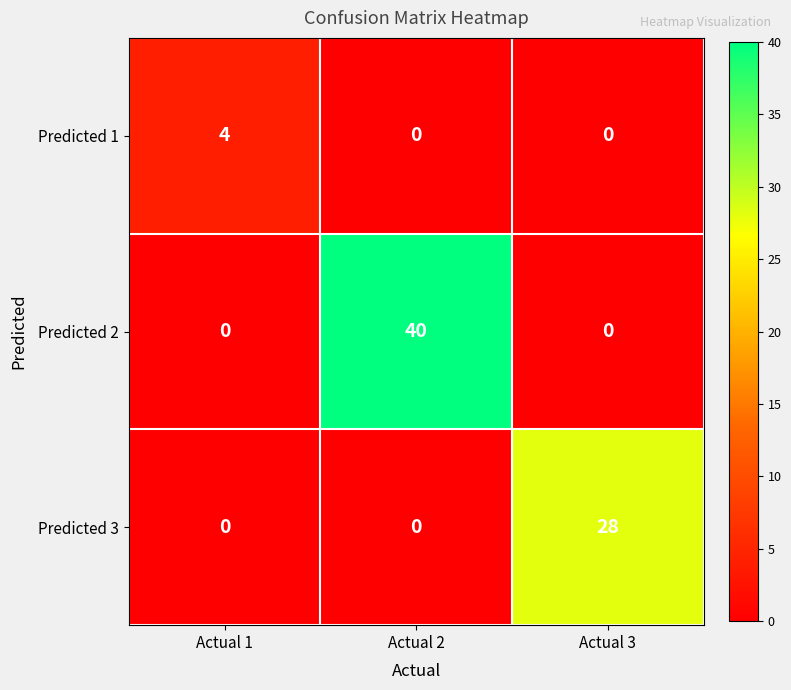

Rank the series by their average value, from highest to lowest.

Predicted 2, Predicted 3, Predicted 1